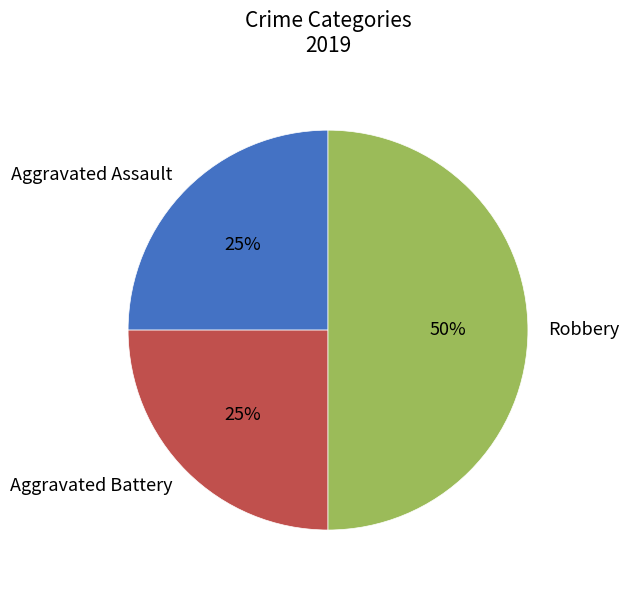

To the nearest percent, what is the combined percentage of Aggravated Battery and Aggravated Assault?

50%